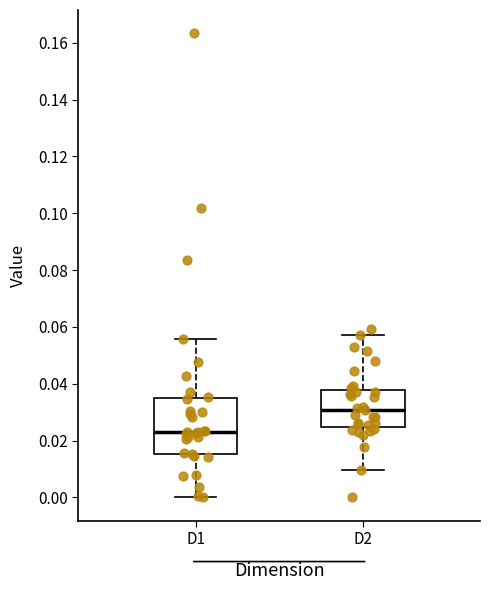

Which box is the tallest, from its lower edge to its upper edge?

D1